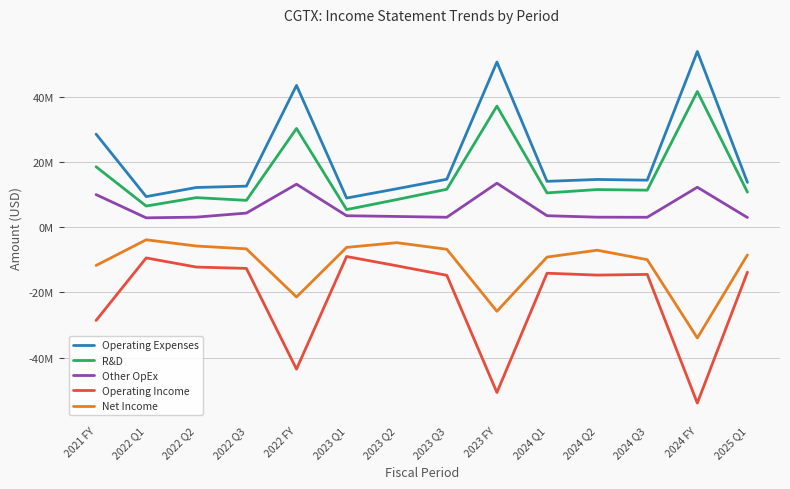

Is this an area chart (filled region under the line)?

No